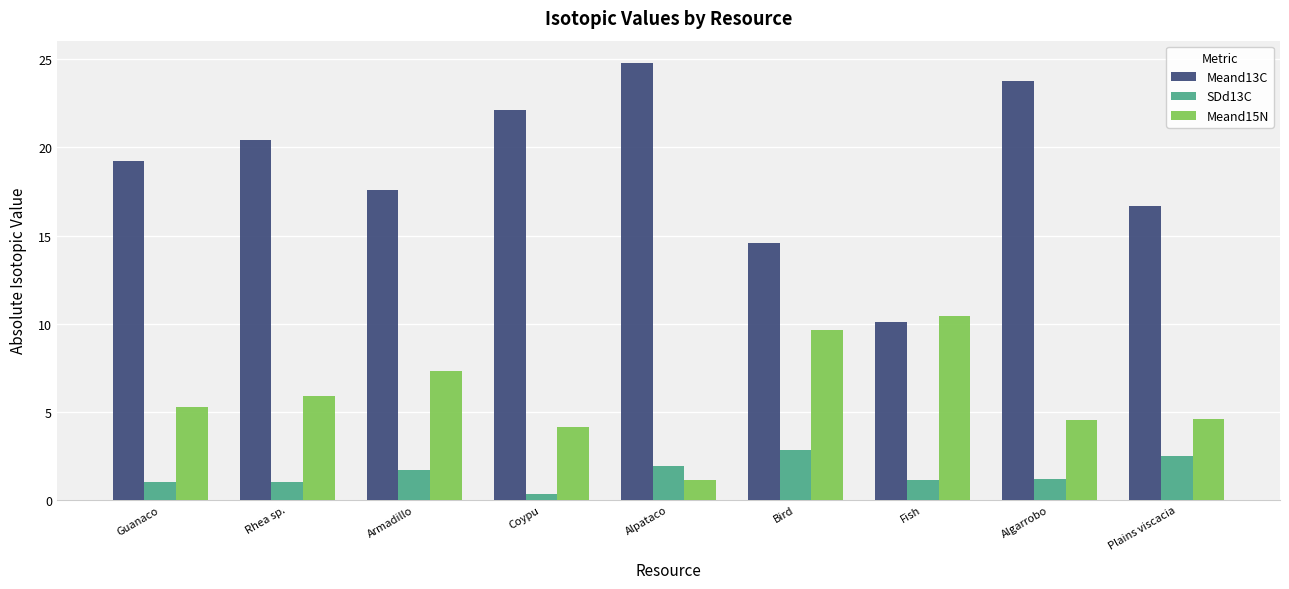

What value does the Meand15N series have at Guanaco?

5.2